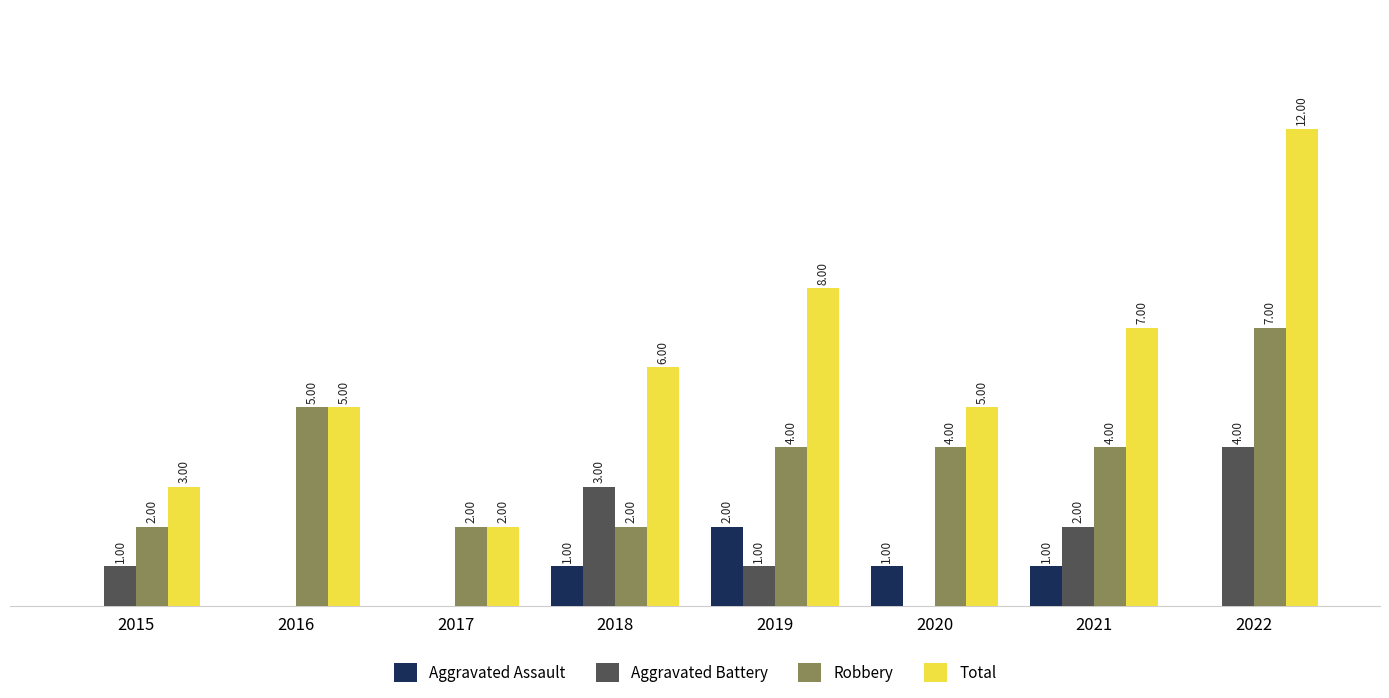

Which series changed the most between 2016 and 2019?

Total